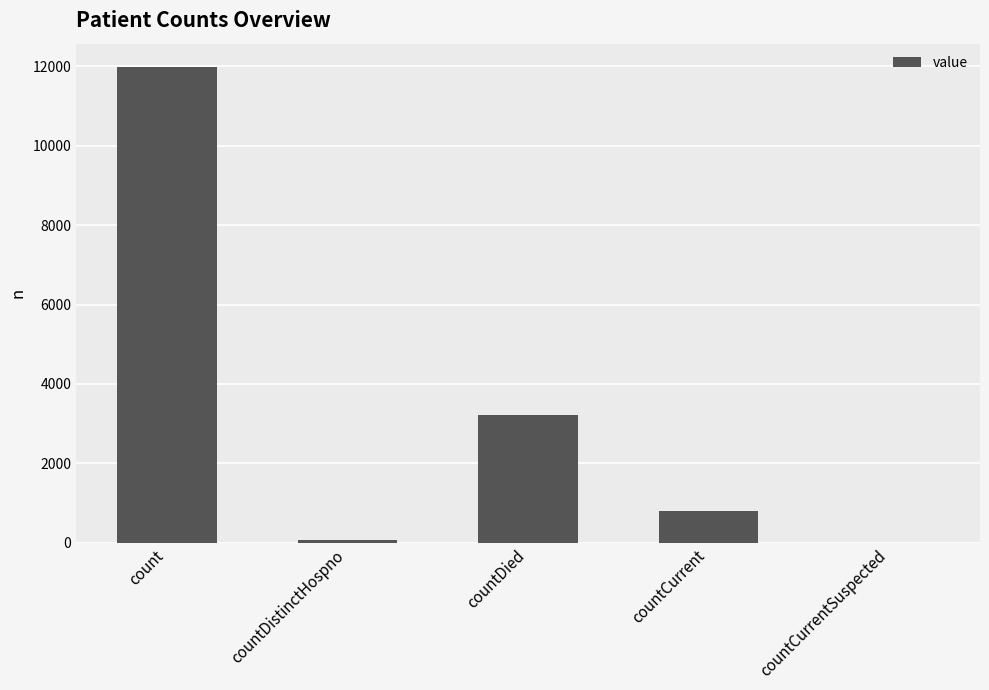

How many data points does each series have?

5